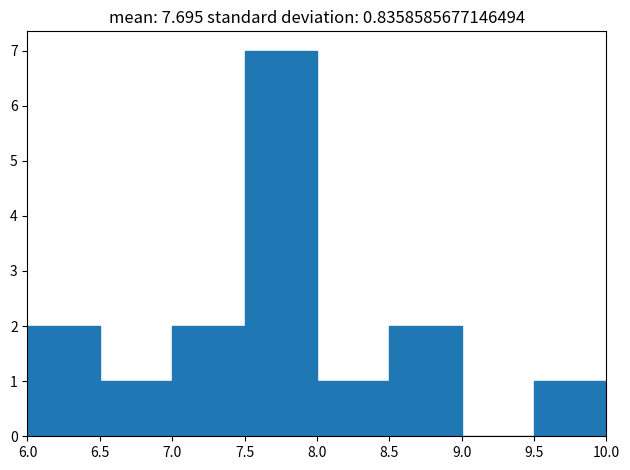

Reading left to right, list every bar in this chart as the range it spans on the x-axis followed by its height. The values are not printed on the chart, so give them approximately, as read against the axis.

6.0 to 6.5: 2
6.5 to 7.0: 1
7.0 to 7.5: 2
7.5 to 8.0: 7
8.0 to 8.5: 1
8.5 to 9.0: 2
9.0 to 9.5: 0
9.5 to 10.0: 1